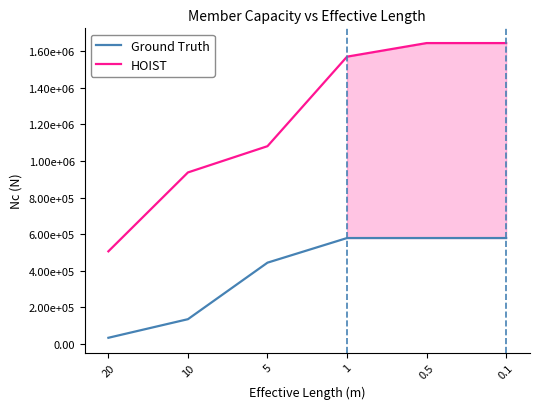

At 5, list the series in order from smallest to largest.

Ground Truth, HOIST